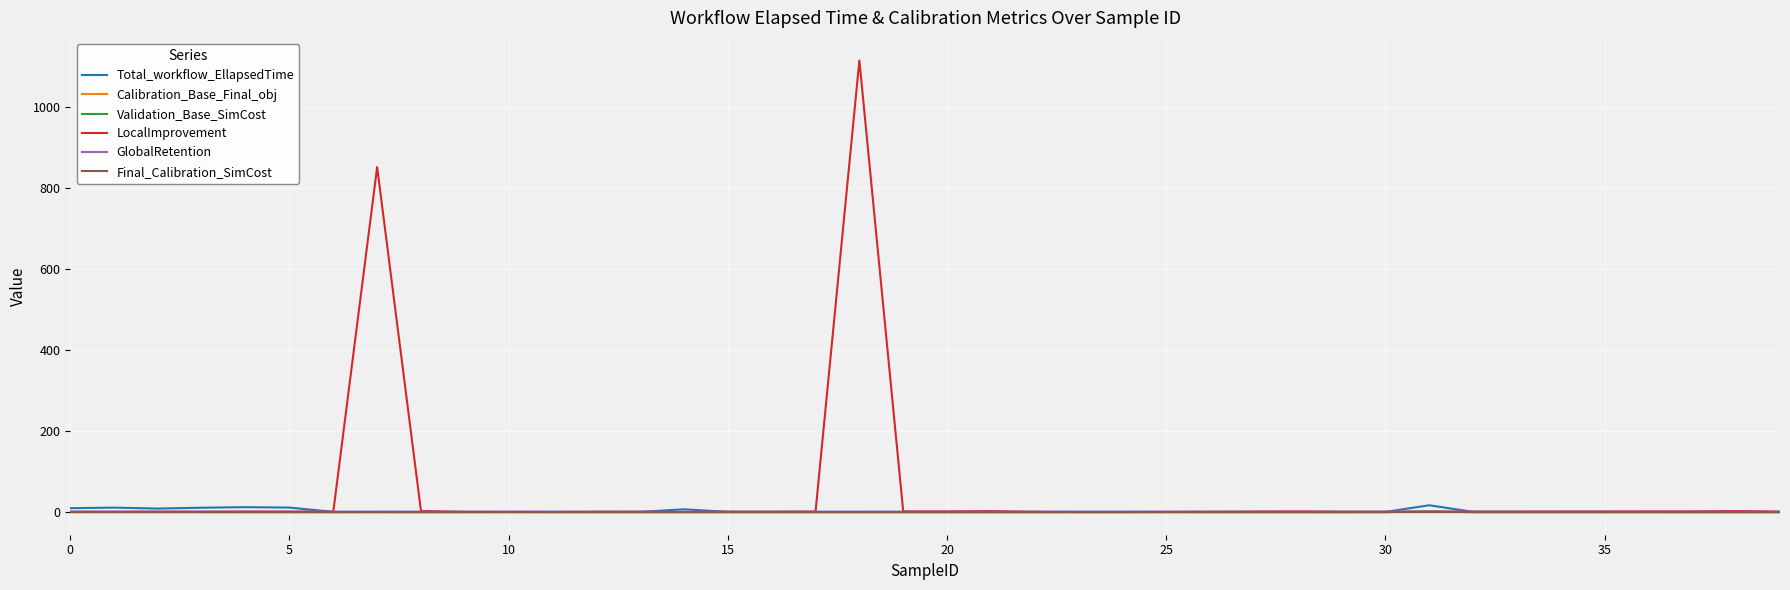

What are all the series names shown in the legend?

Total_workflow_EllapsedTime, Calibration_Base_Final_obj, Validation_Base_SimCost, LocalImprovement, GlobalRetention, Final_Calibration_SimCost